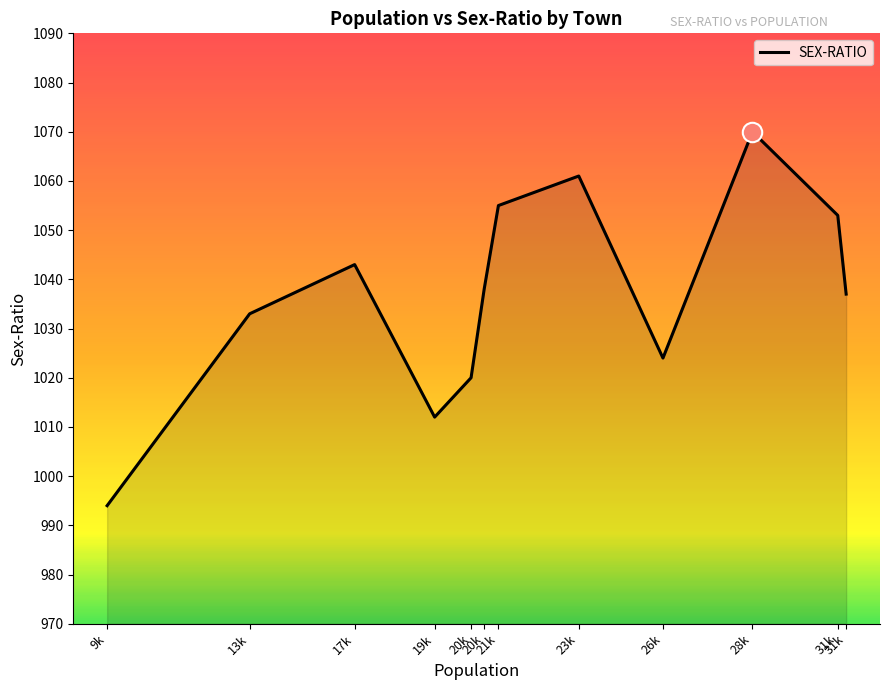

What is the minimum value shown in the chart?

994